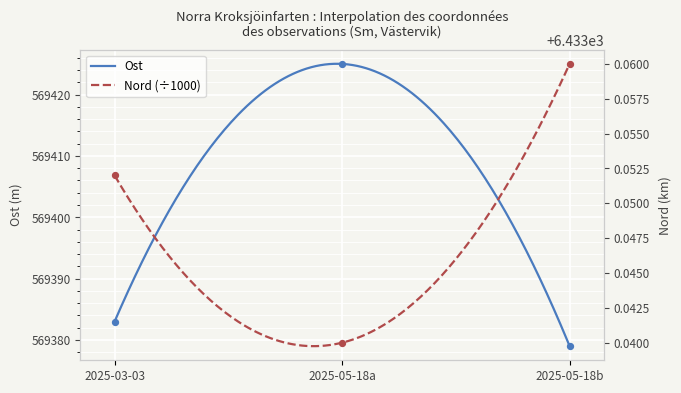

At how many categories does at least one series exceed 172008?

3